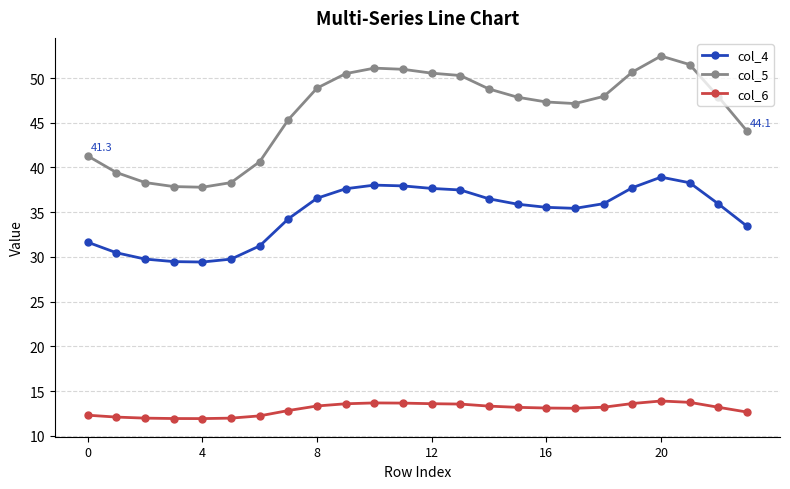

What is the highest value of the col_5 series?

52.5